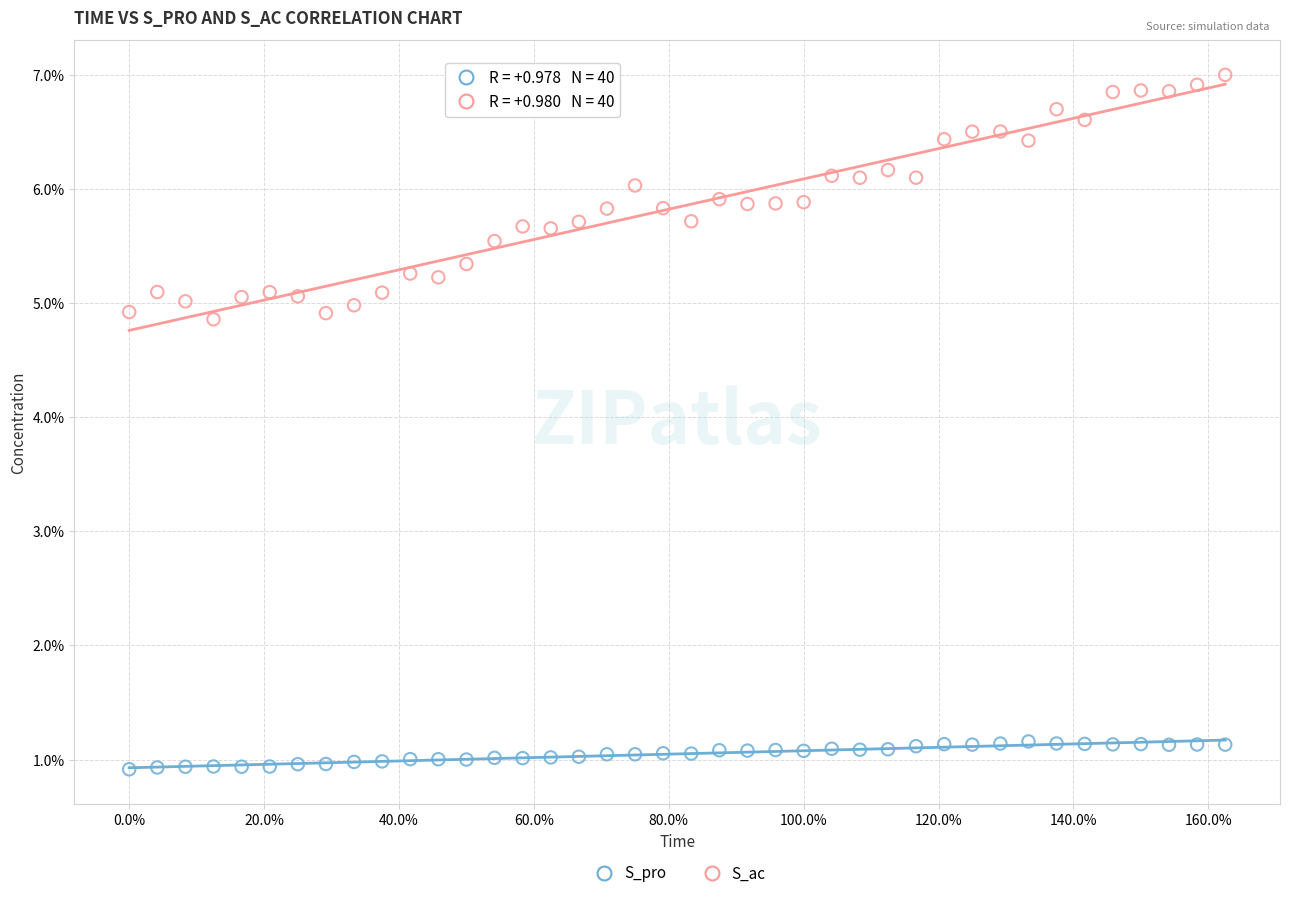

Which series has the widest spread of Y values?

S_ac